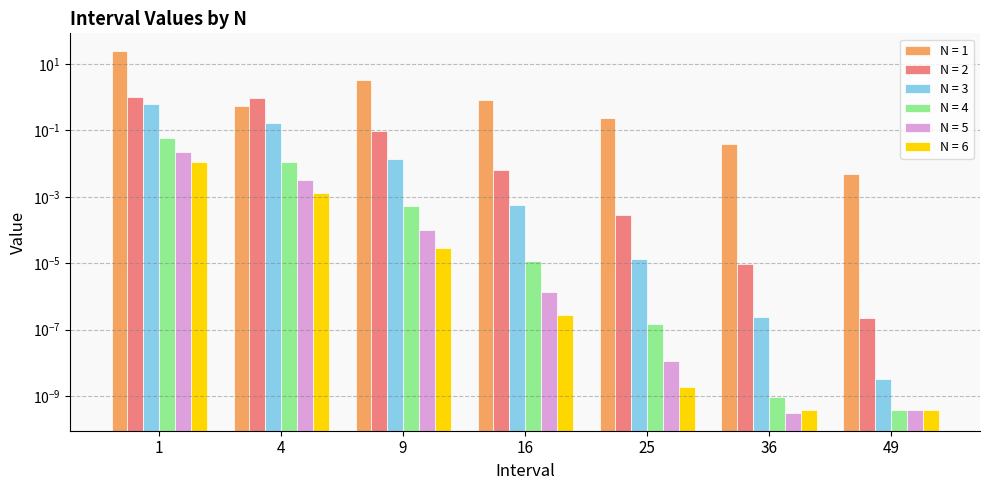

List the series in order of their peak value, lowest first.

N = 6, N = 5, N = 4, N = 3, N = 2, N = 1